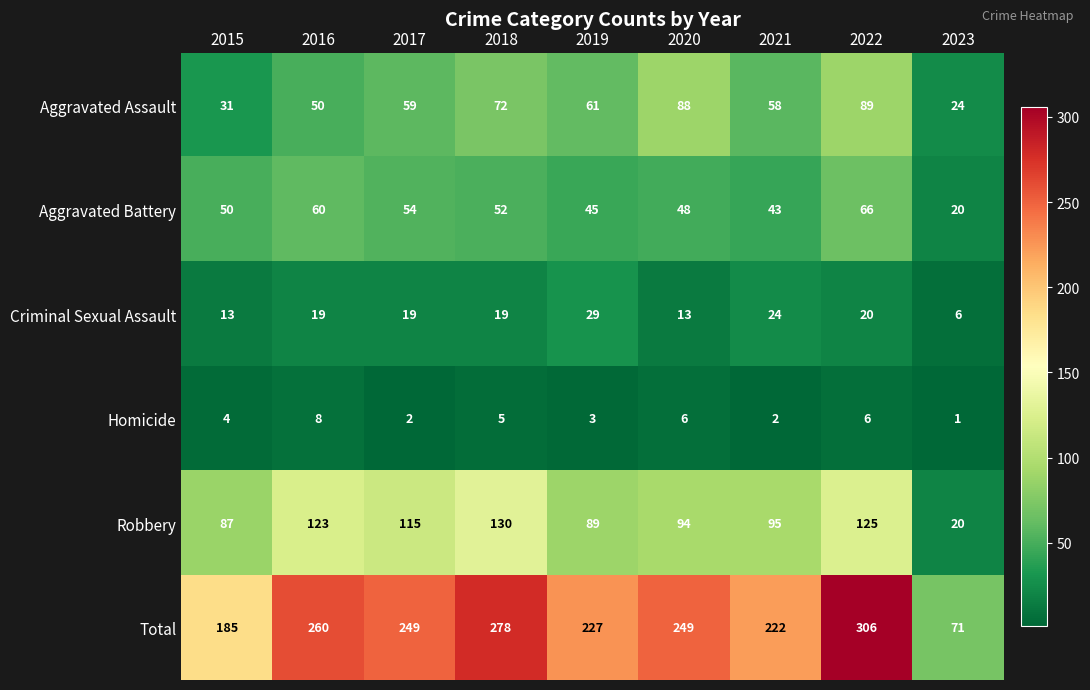

What is the difference between the maximum and second lowest values in the Criminal Sexual Assault series?

16